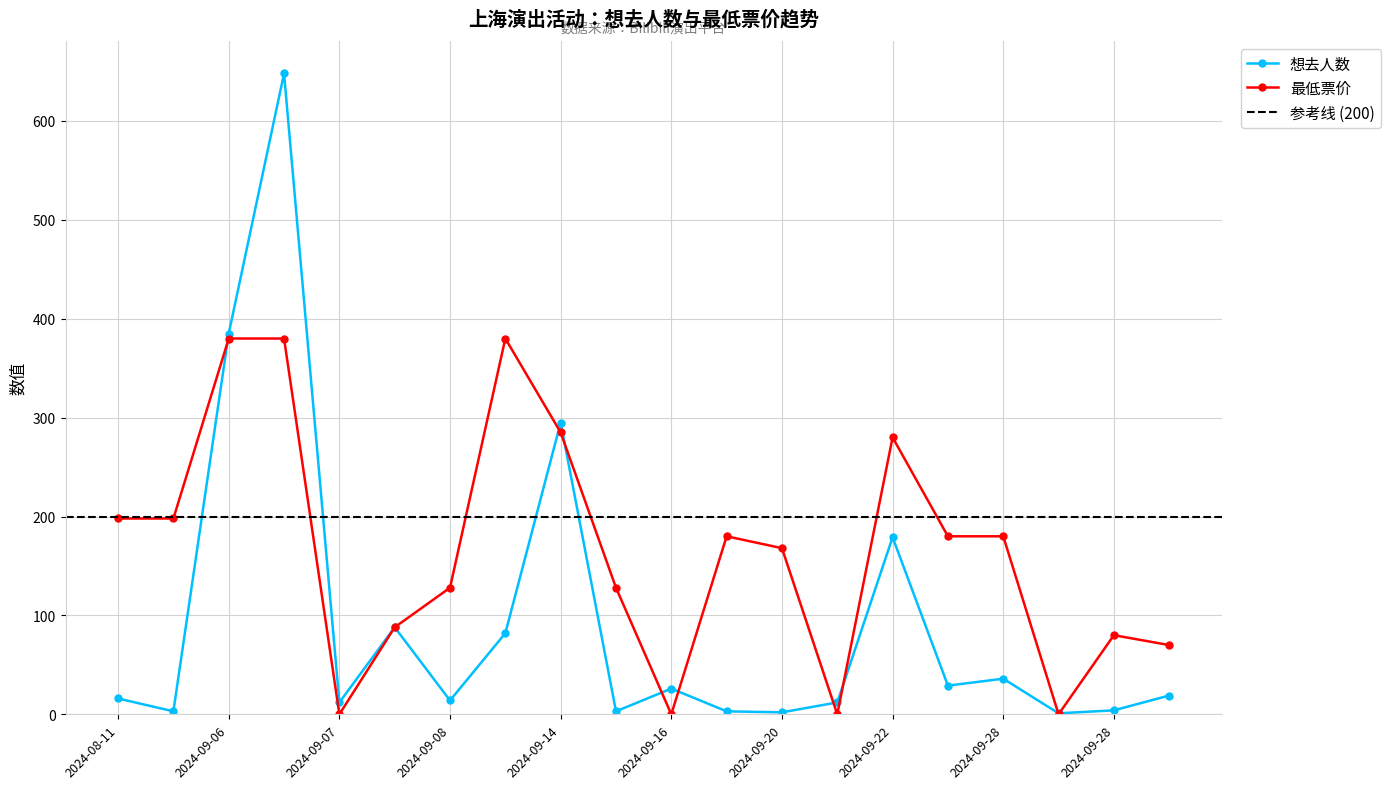

Which series has the largest total across all categories?

最低票价